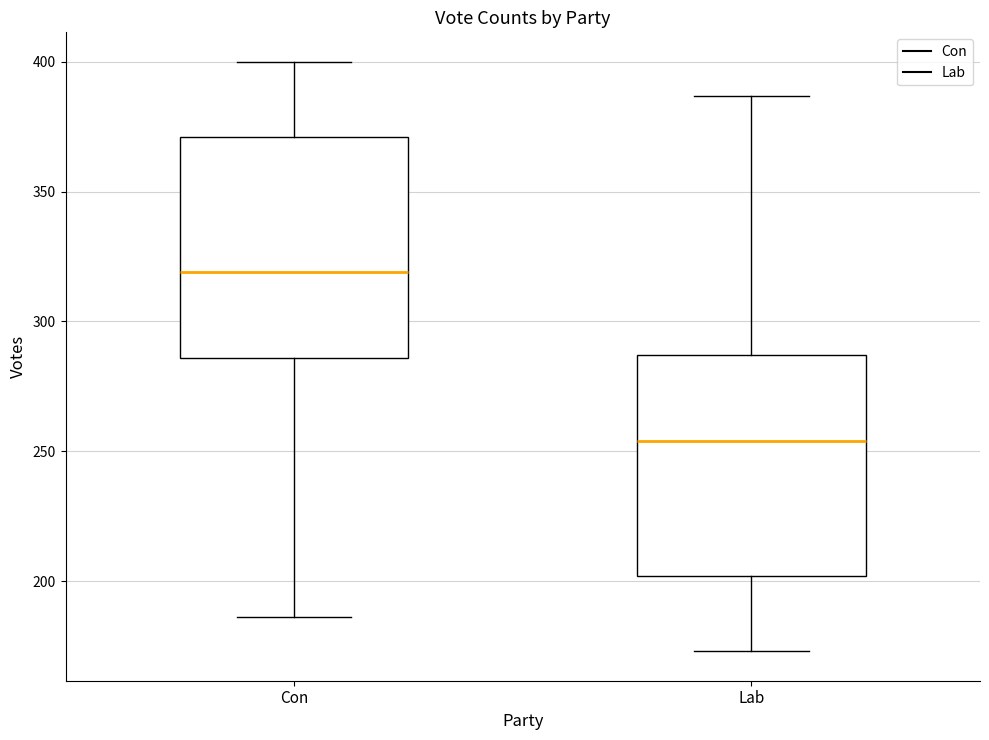

Reading left to right, read every box against the y-axis: the position of its median line, the range the box covers, and the ends of its whiskers. The values are not printed on the chart, so give them approximately, as read against the axis.

Con: median 320, box 285 to 370, whiskers 185 to 400
Lab: median 255, box 200 to 285, whiskers 175 to 385